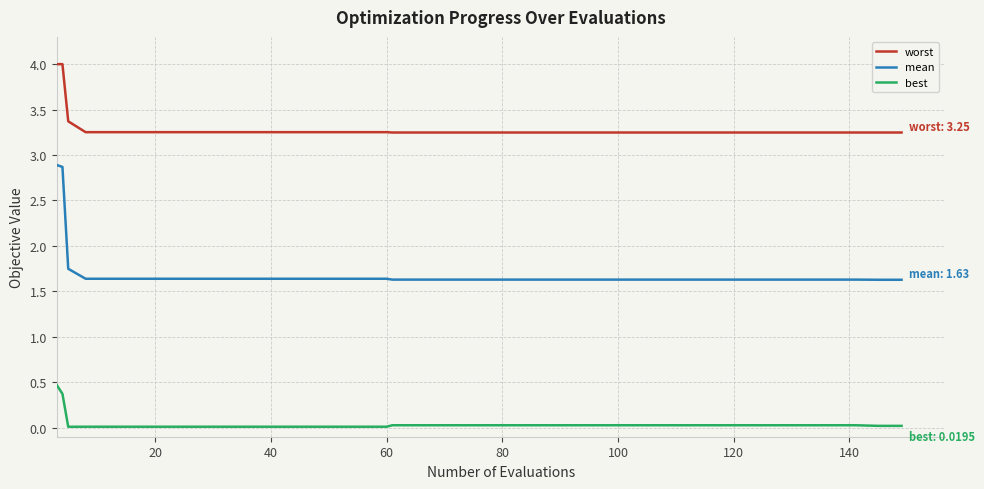

Rank the series by their maximum value, from lowest to highest.

best, mean, worst